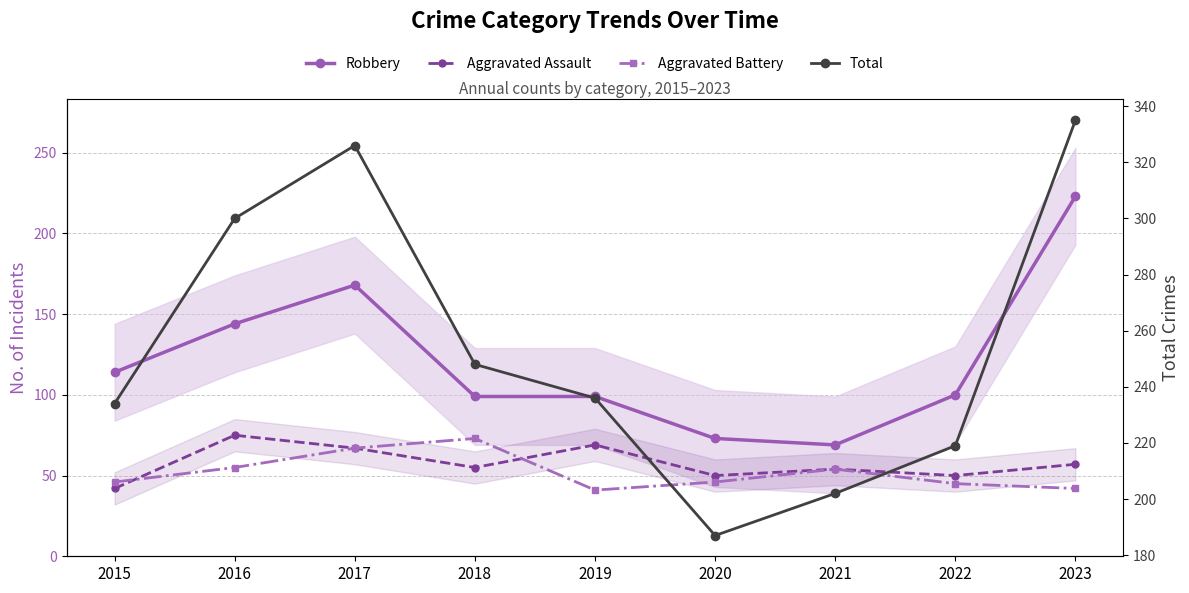

Is it true that Aggravated Assault equals 37 at 2017?

False